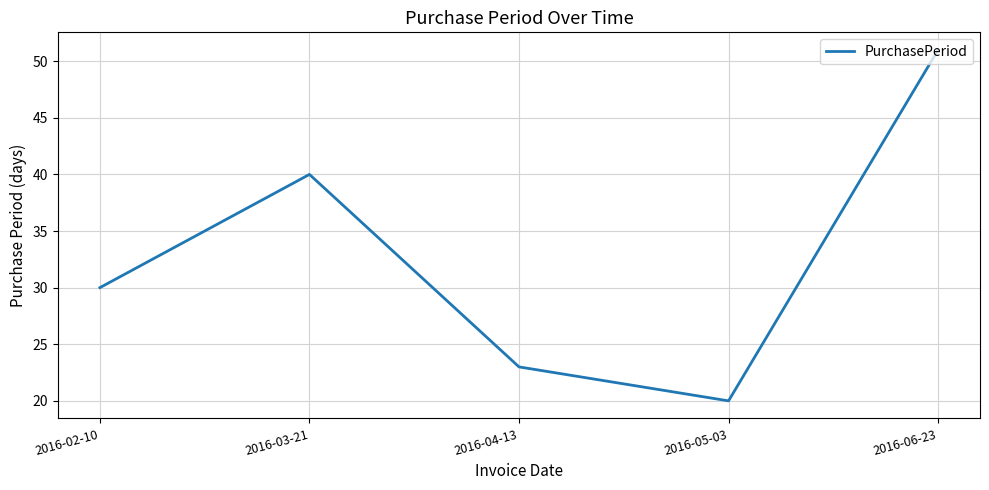

What is the change in value from 2016-05-03 to 2016-06-23?

+31